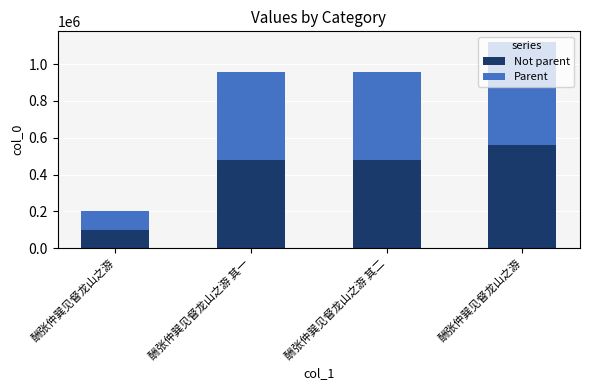

At which category is the sum across all series the highest?

酬张仲巽见督龙山之游